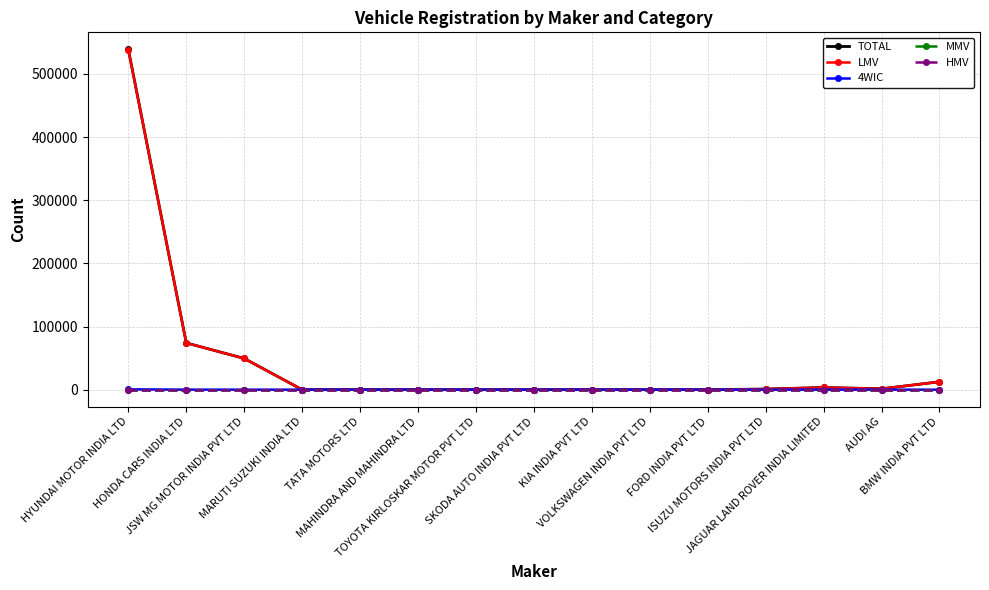

What is the label of the 8th point from the left?

SKODA AUTO INDIA PVT LTD